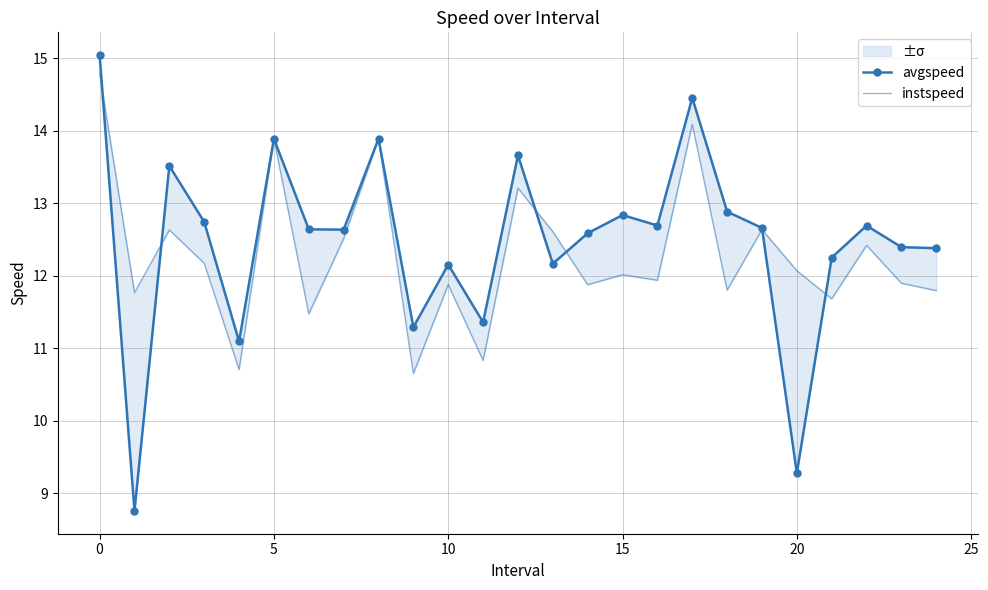

How many data points does each series have?

25